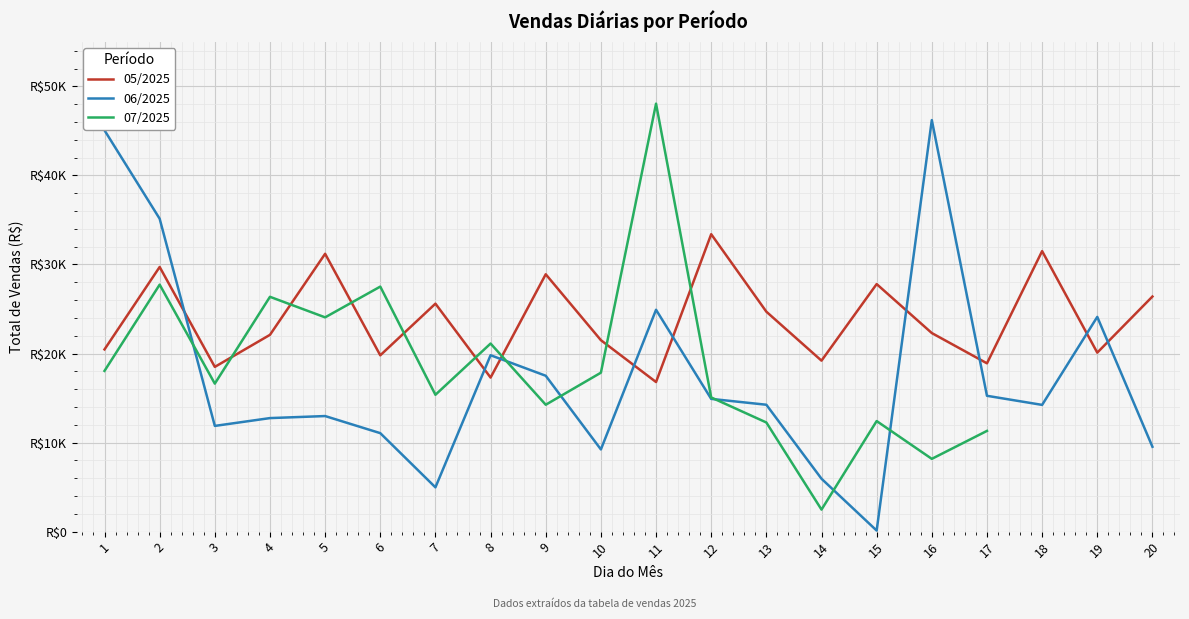

True or false: 05/2025 has more than 1 points higher than both neighbors.

True